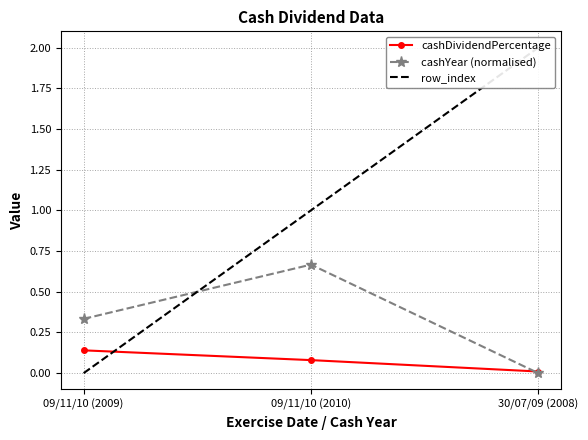

Between 09/11/10 (2009) and 09/11/10 (2010), which series saw the biggest shift?

row_index